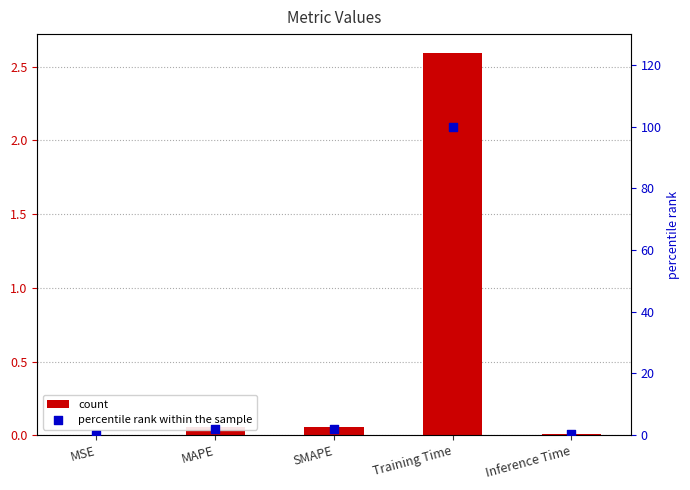

Which series has the widest spread of Y values?

percentile rank within the sample